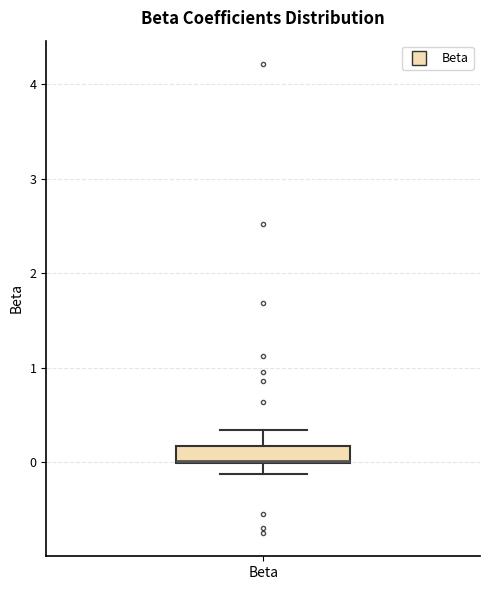

Transcribe this box plot: give where the median line is, the range the box spans, and where the two whiskers end, as read against the y-axis. The values are not printed on the chart, so give them approximately, as read against the axis.

median 0.0 (drawn on the box's lower edge), box 0.0 to 0.2, whiskers -0.1 to 0.3